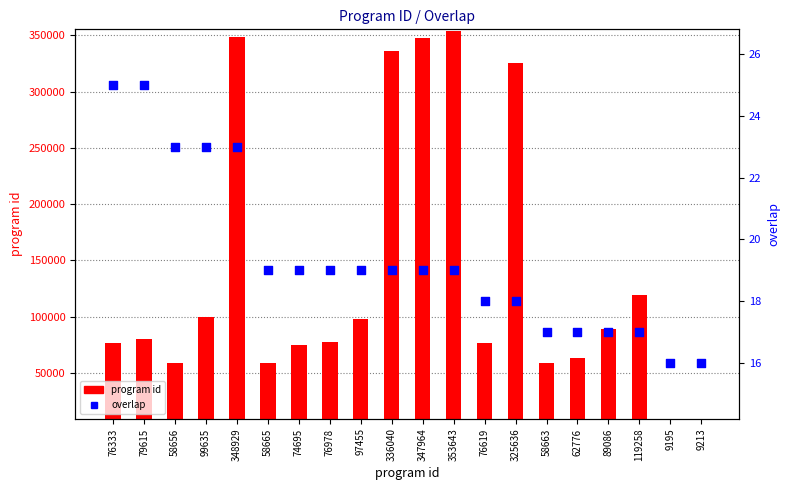

Which series reaches the maximum Y coordinate?

program id